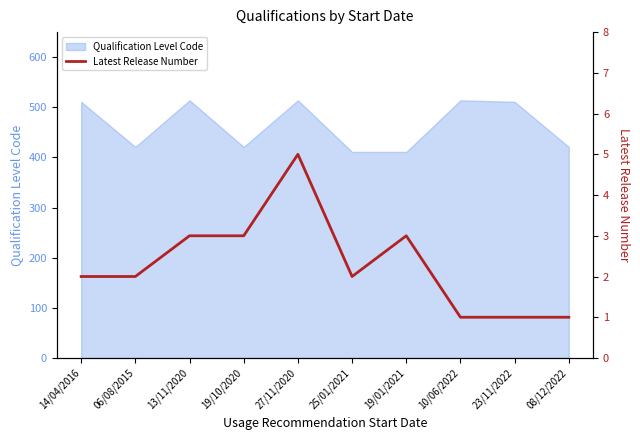

At which category does the data reach its first local peak?

27/11/2020